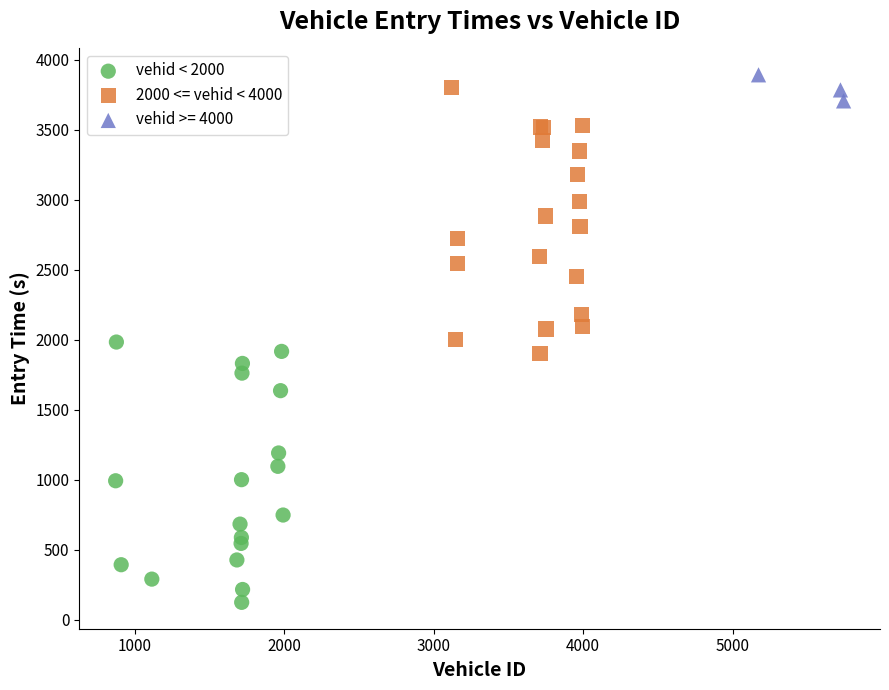

Which series reaches the minimum Y coordinate?

vehid < 2000